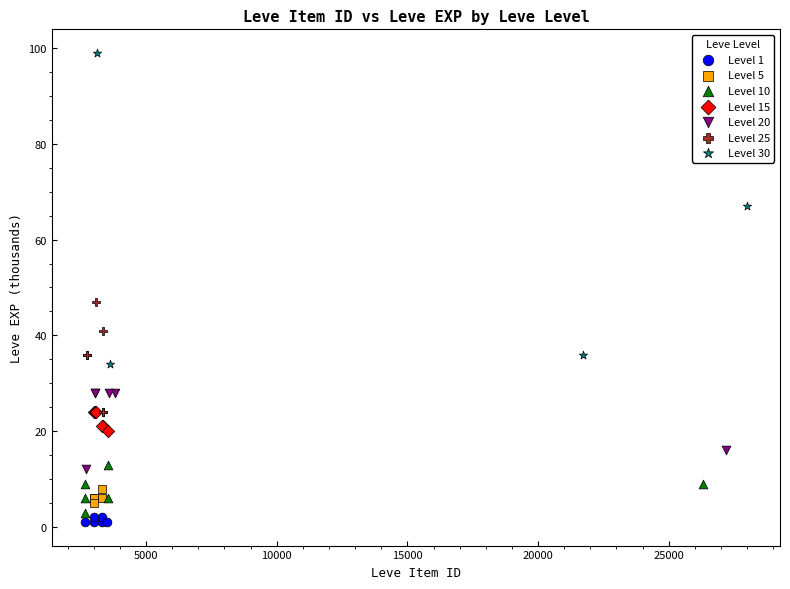

Which series contains the highest Y value?

Level 30